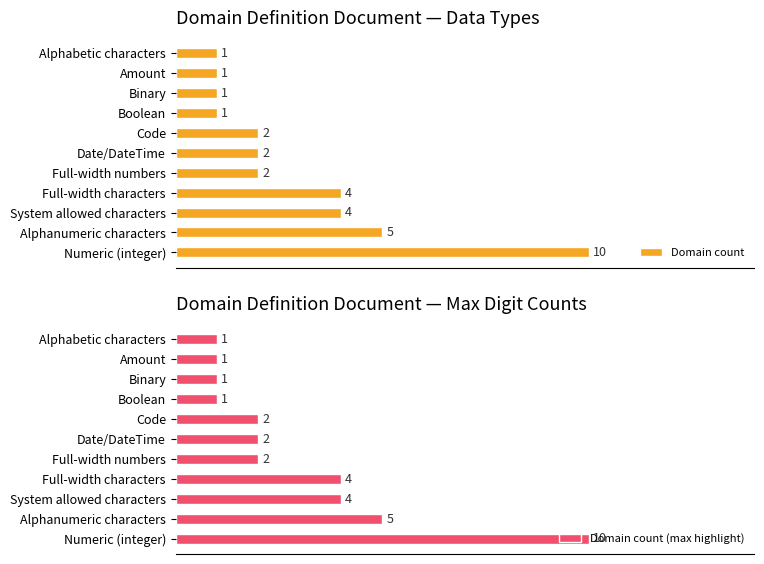

Where is Domain count nearest to the value 5?

Alphanumeric characters